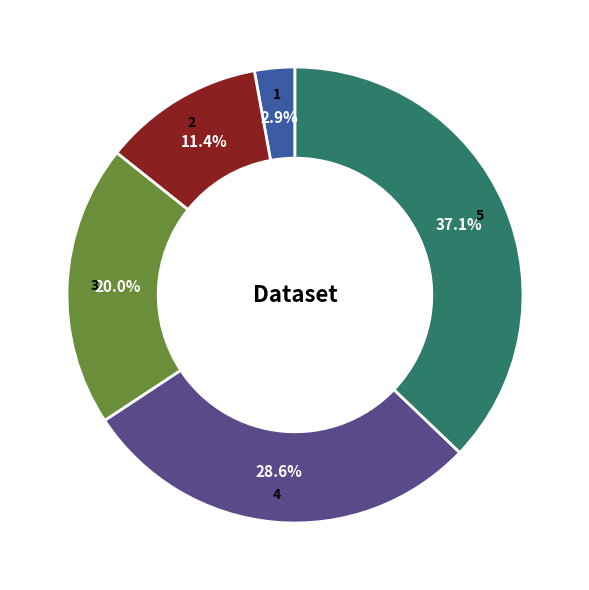

To the nearest percent, what percentage of the pie is 2?

11%